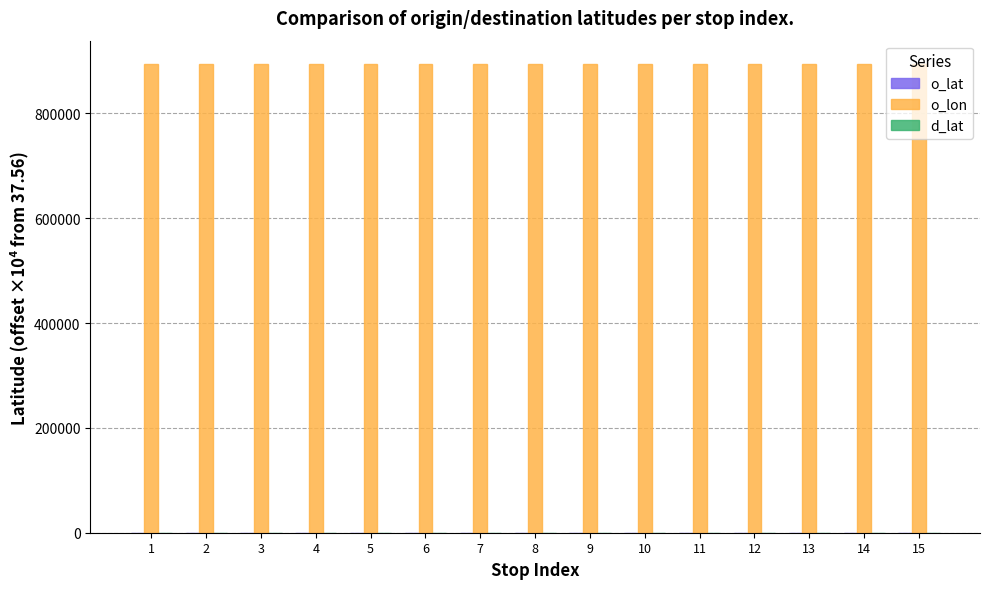

The value of o_lon at 6 is 894183.4. True or false?

True